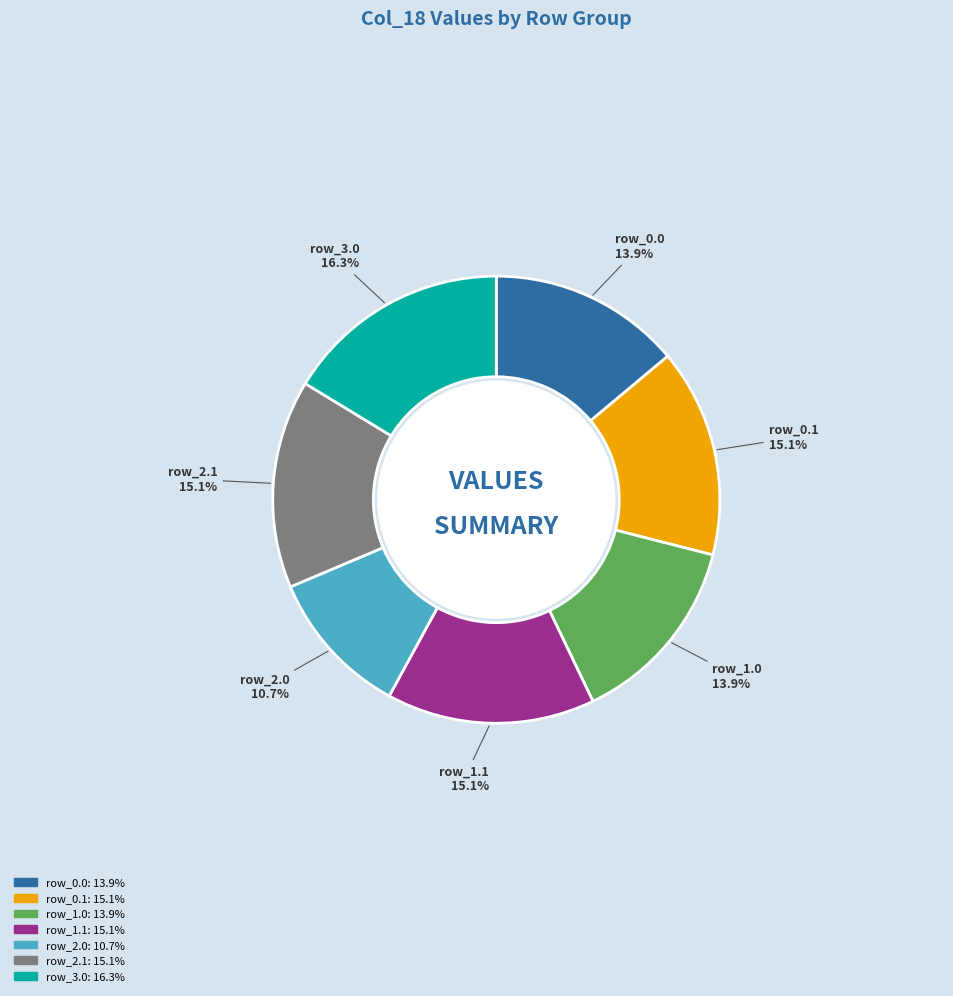

Is there a majority slice in this chart?

No